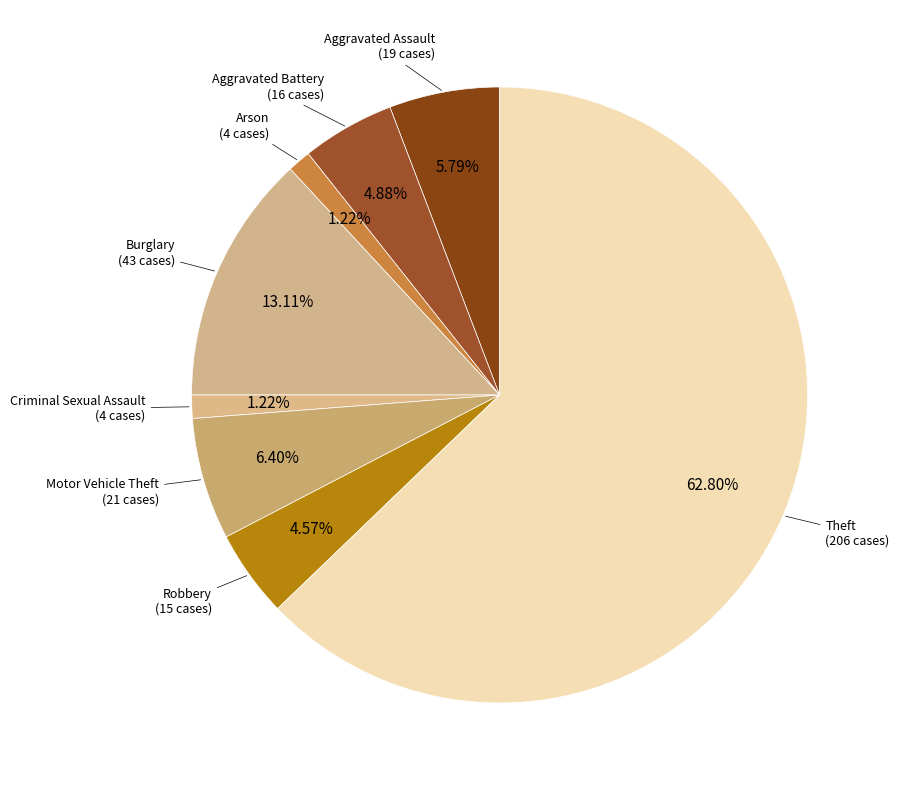

To the nearest percent, what is the average slice percentage?

12%